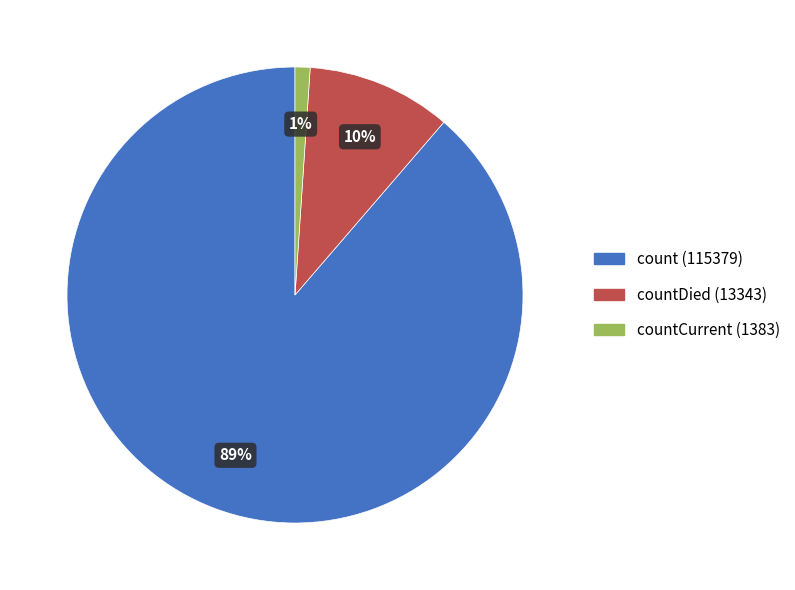

What percentage is the countCurrent (1383) slice, to the nearest percent?

1%